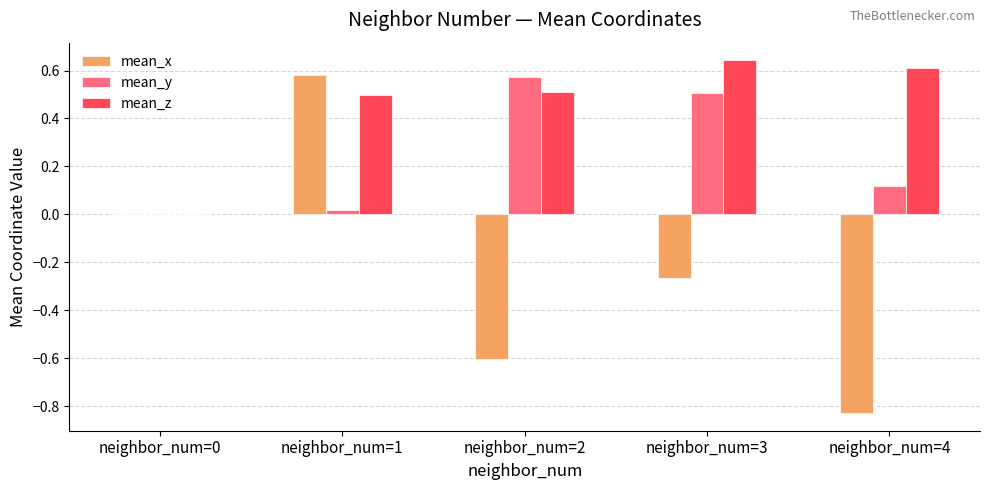

At which category is the sum across all series the highest?

neighbor_num=1